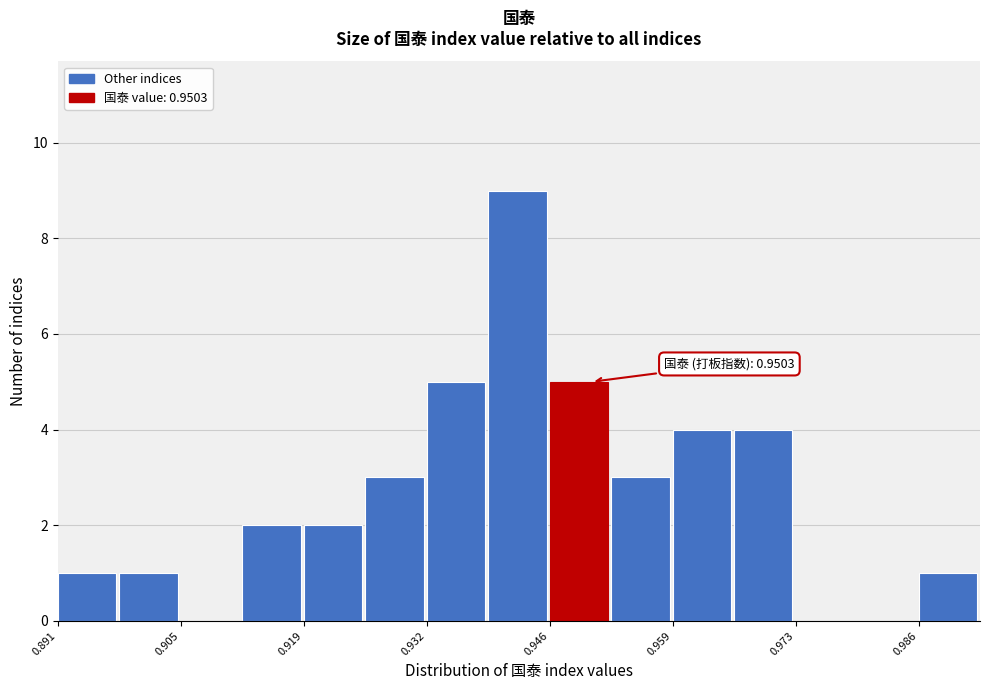

Read against the x-axis, roughly where is the centre of the tallest bar?

0.942